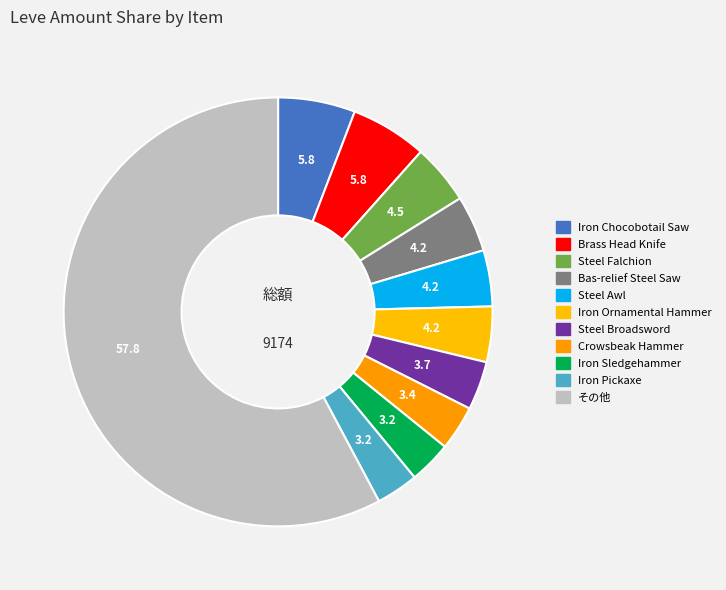

Count the number of slices in the pie.

11